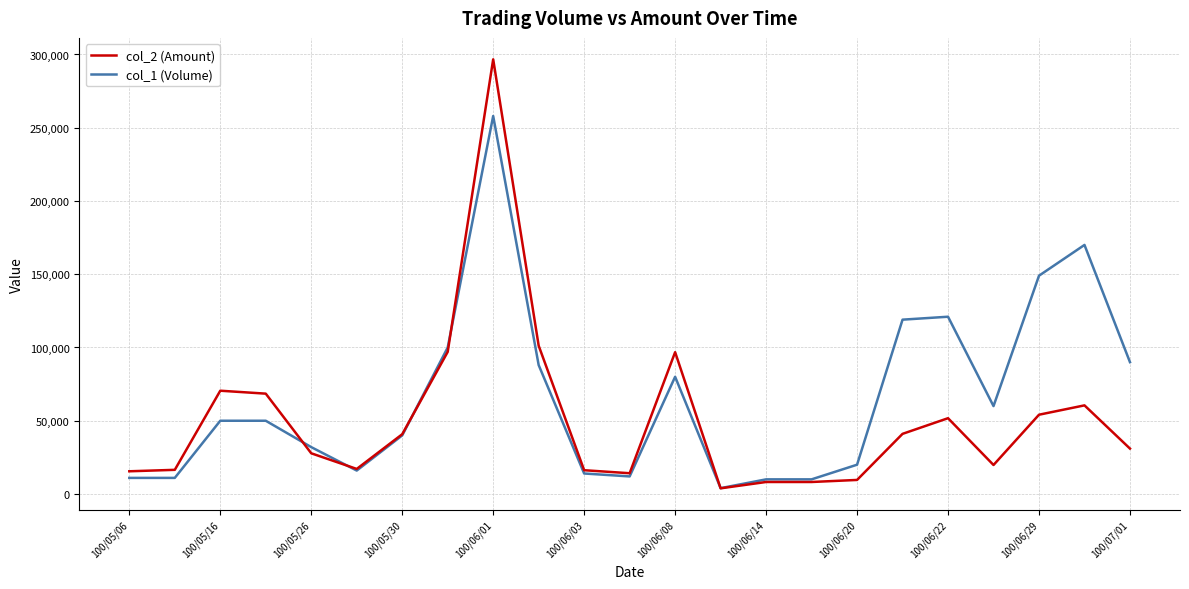

Which series has the largest range (max minus min)?

col_2 (Amount)